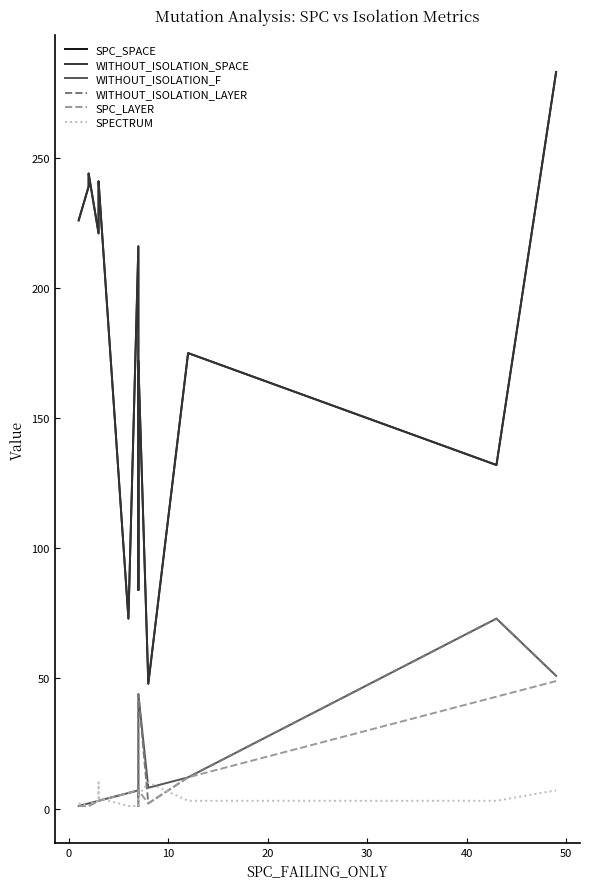

How many values in the SPC_SPACE series exceed 221?

7